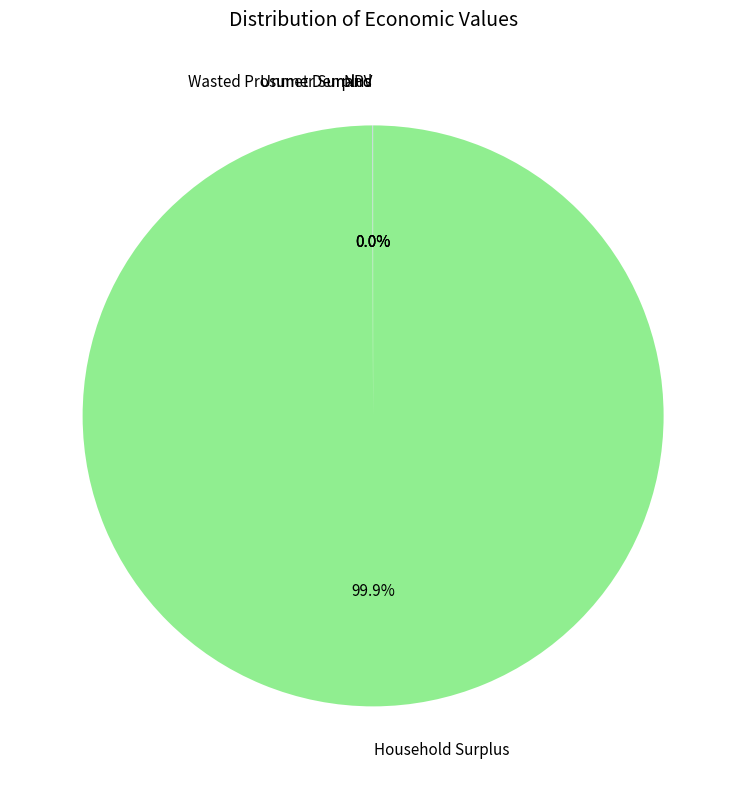

Is Household Surplus the majority of the pie?

Yes